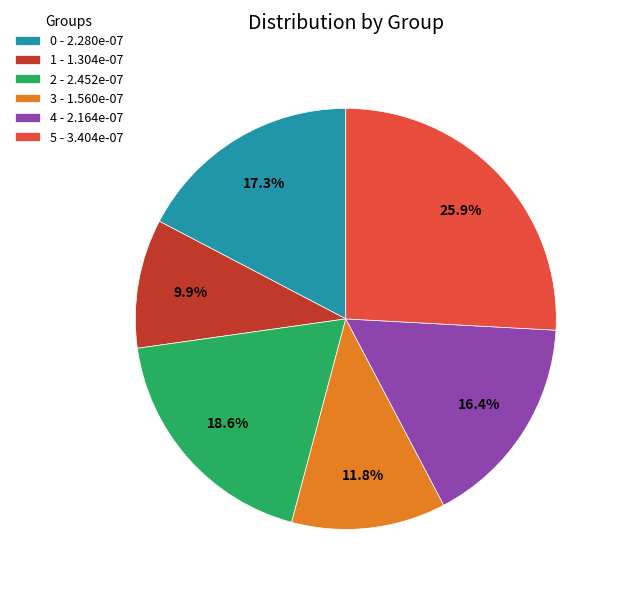

The 3 slice represents 12% of the pie. True or false?

True